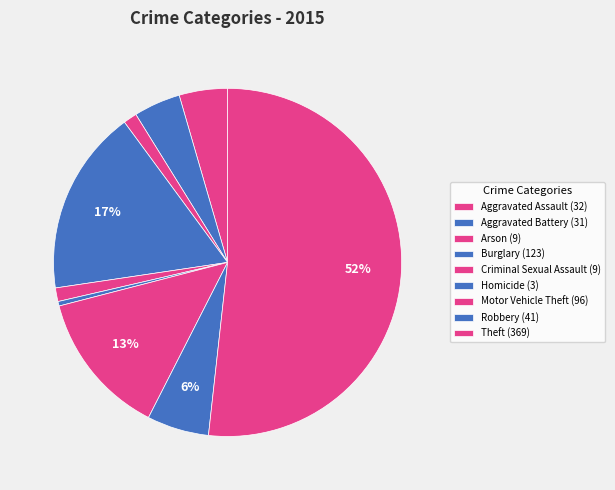

Do Aggravated Assault and Burglary together represent more than half of the pie?

No